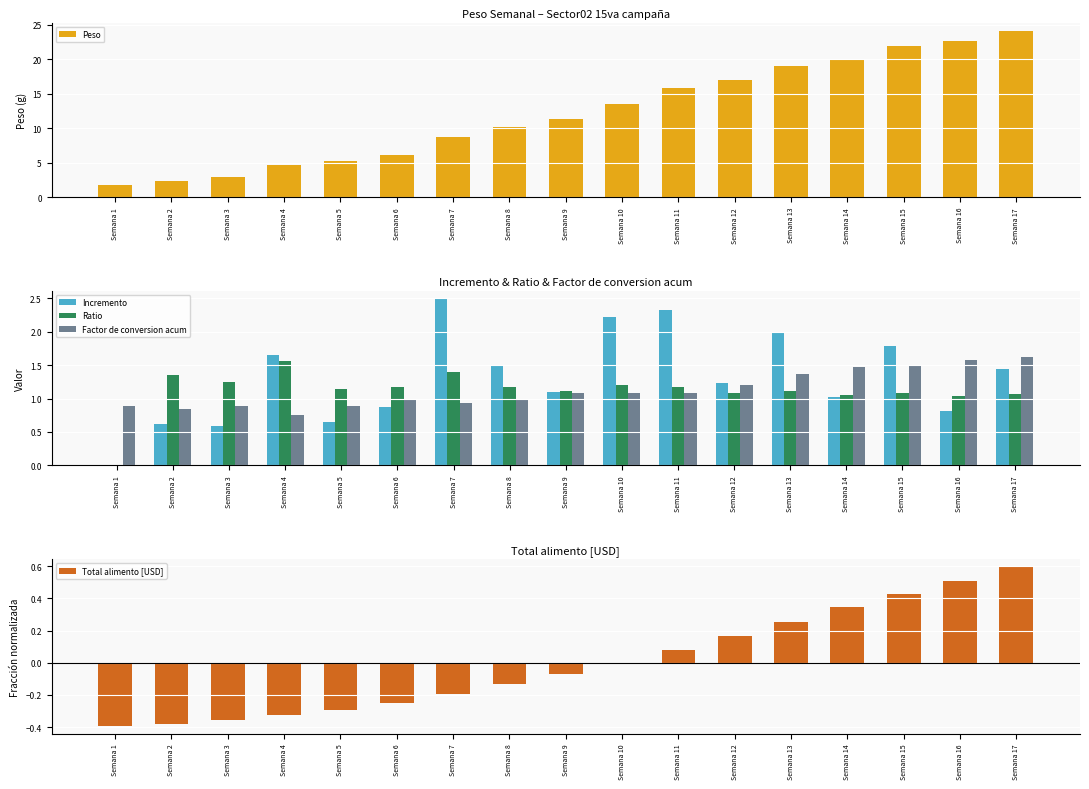

What is the difference between the Peso values at Semana 16 and Semana 7?

14.0